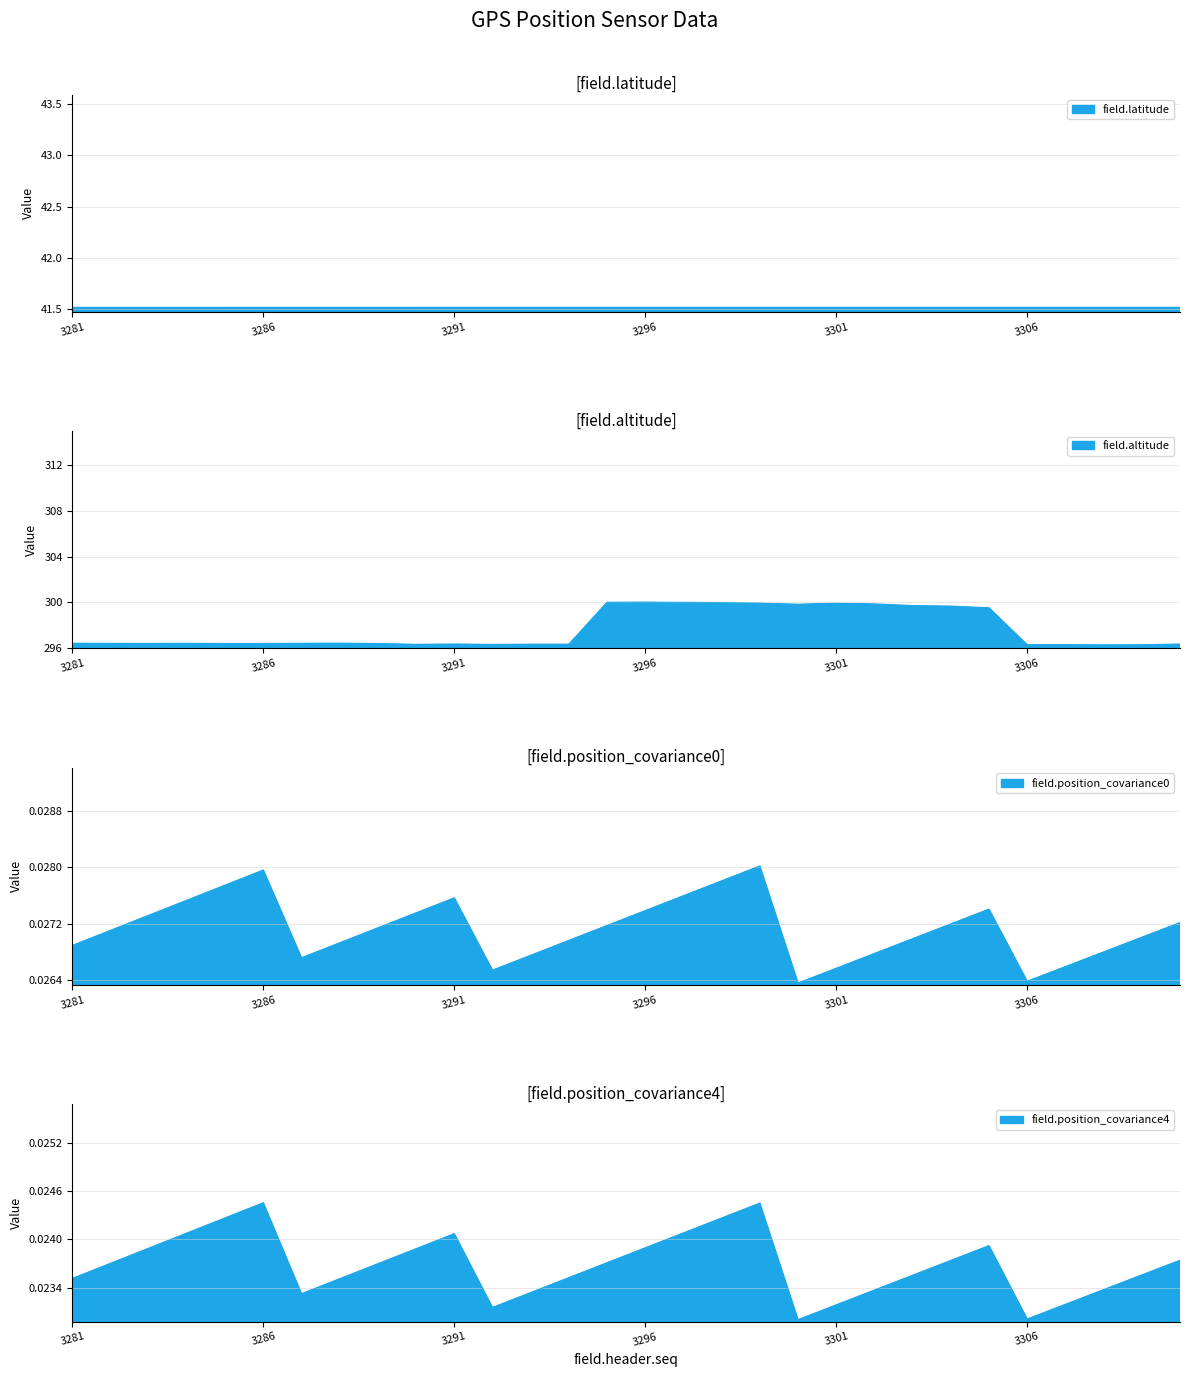

The value of field.position_covariance0 at 3283 is 0.0. True or false?

True